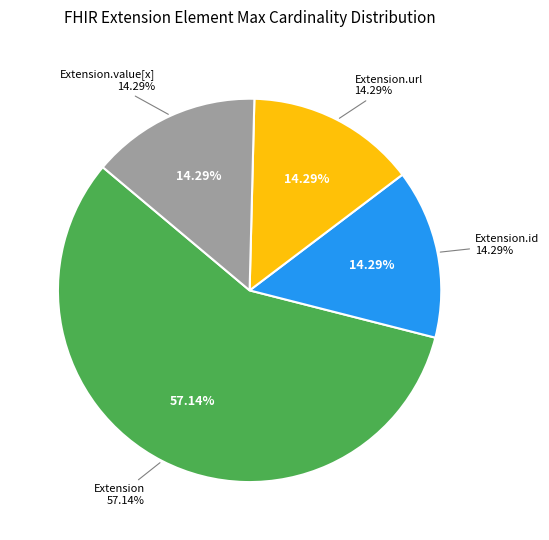

What is the largest slice in the pie chart?

Extension